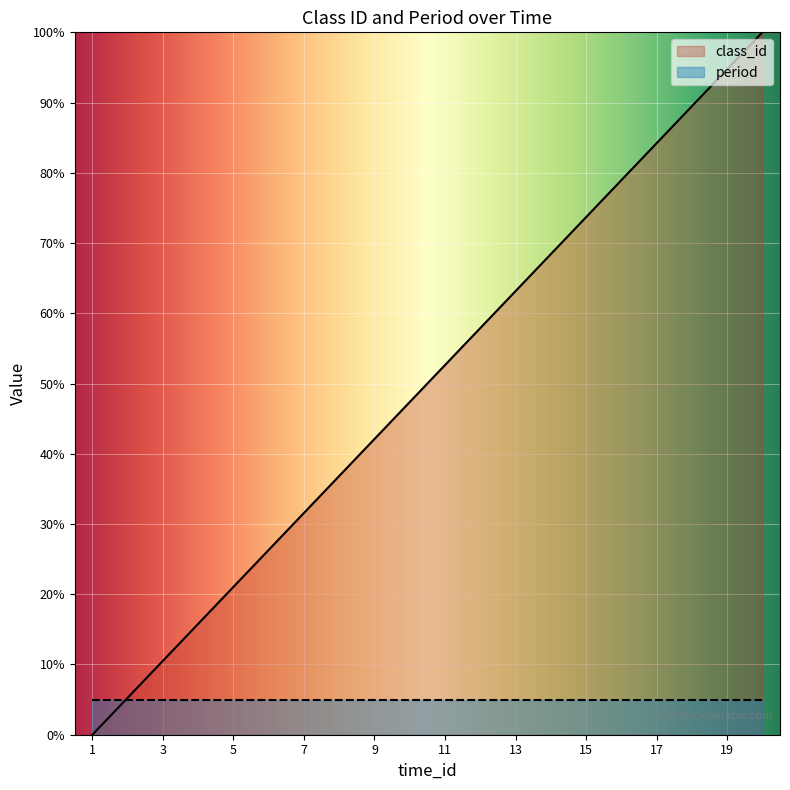

Which label corresponds to the smallest value in the chart?

1